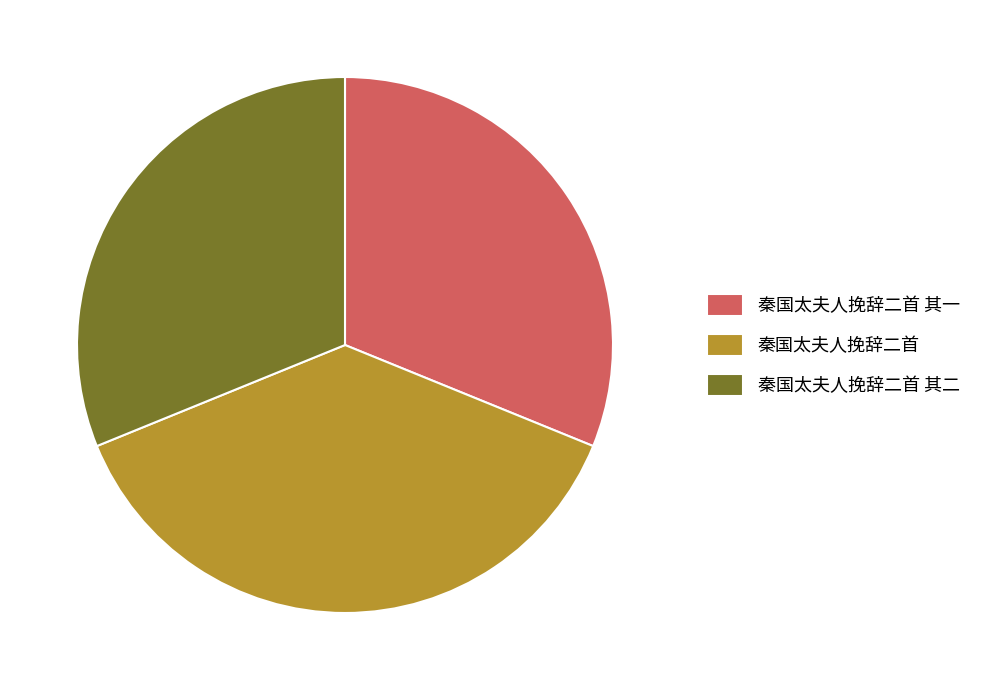

What is the largest slice in the pie chart?

秦国太夫人挽辞二首